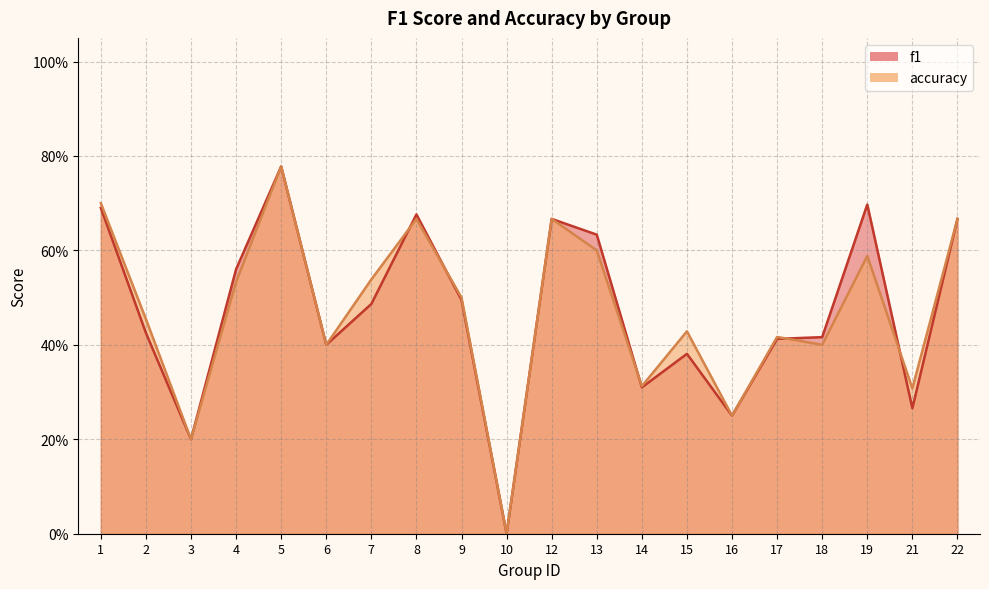

Where do accuracy and f1 first cross each other?

7 and 8